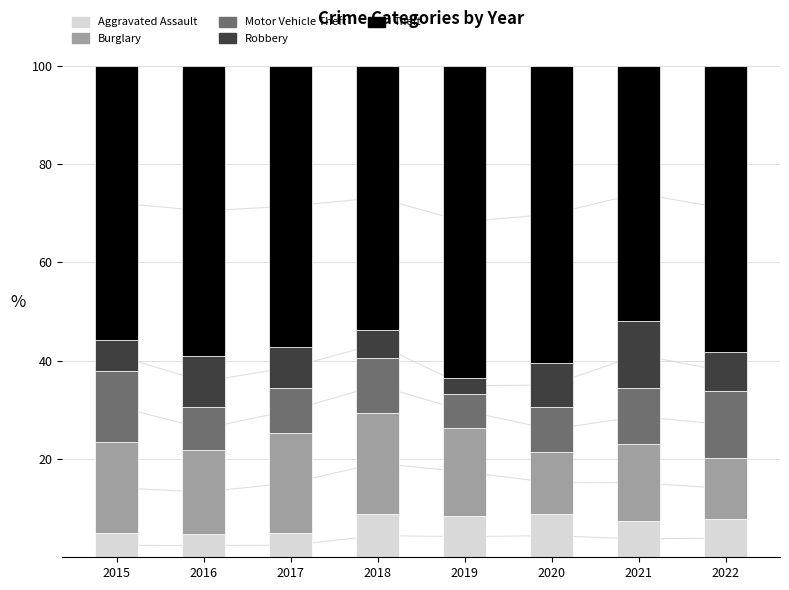

Is it true that Motor Vehicle Theft equals 6.8 at 2019?

True